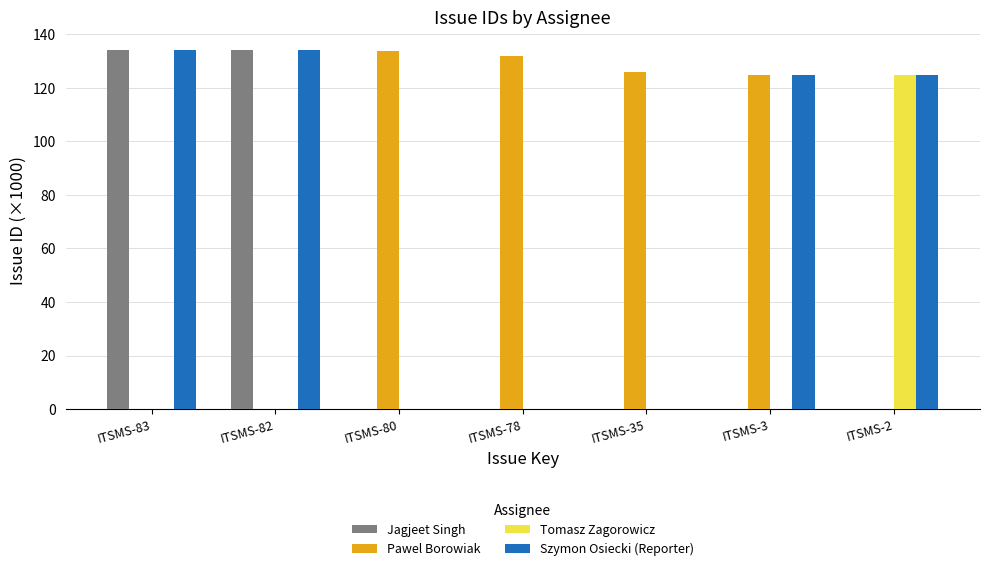

What is the value of the Szymon Osiecki (Reporter) bar at the 2nd from the left?

134.1